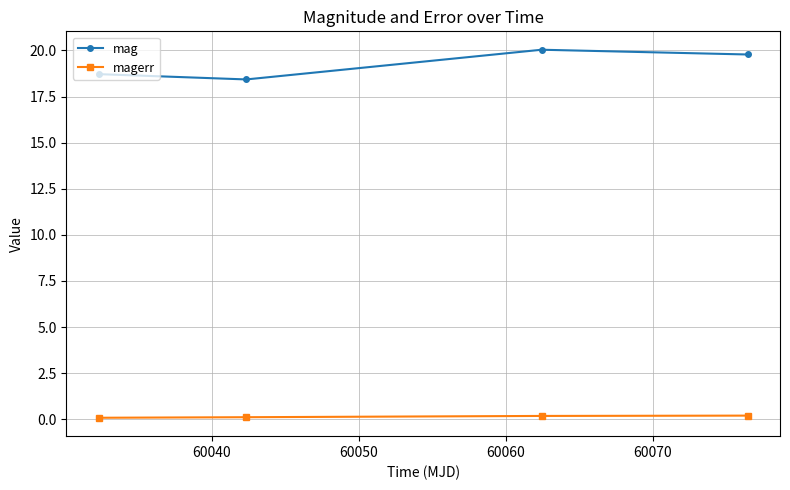

True or false: mag and magerr intersect in this chart.

False